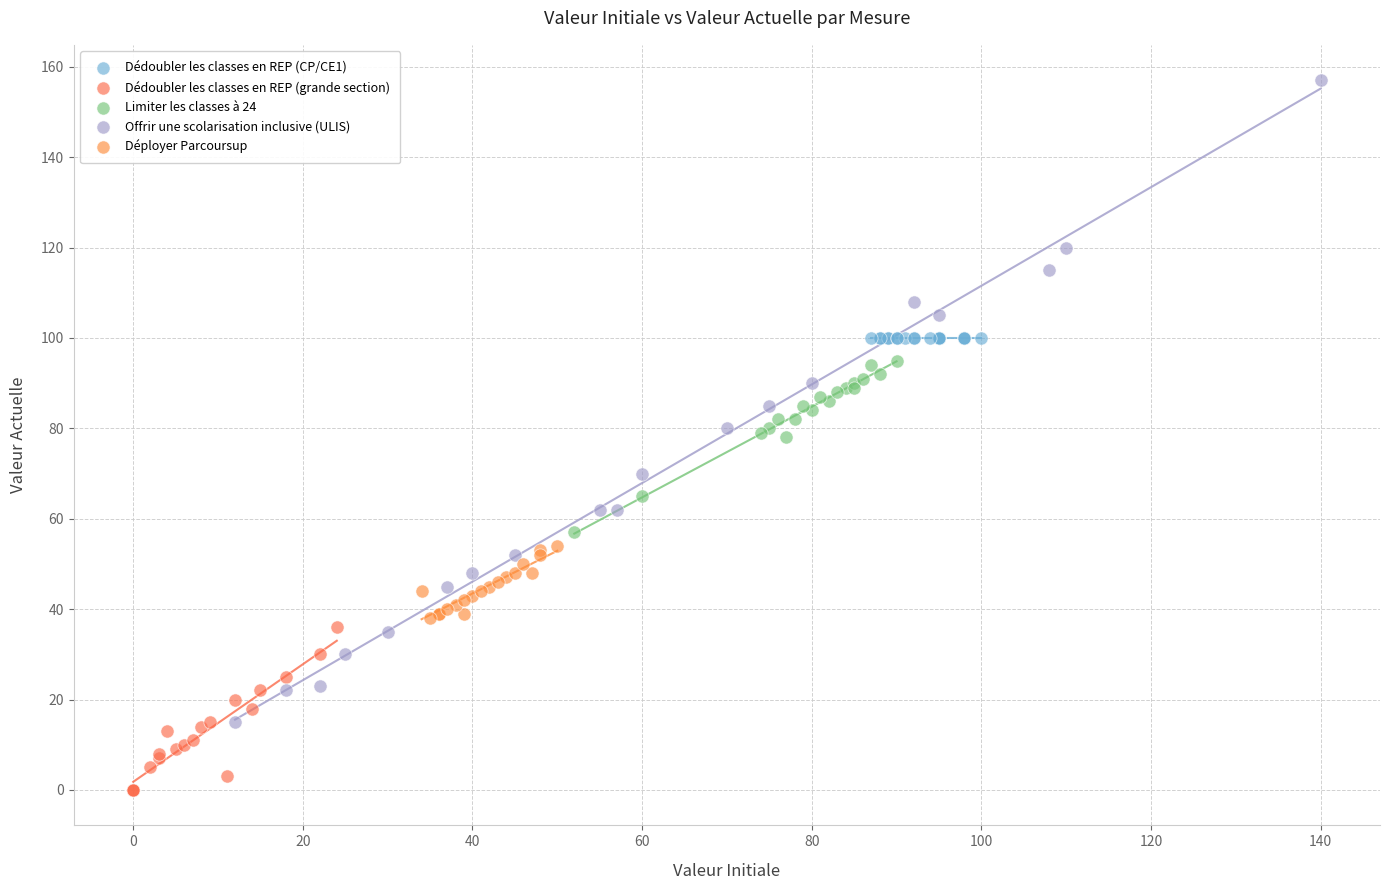

Which series contains the lowest Y value?

Dédoubler les classes en REP (grande section)